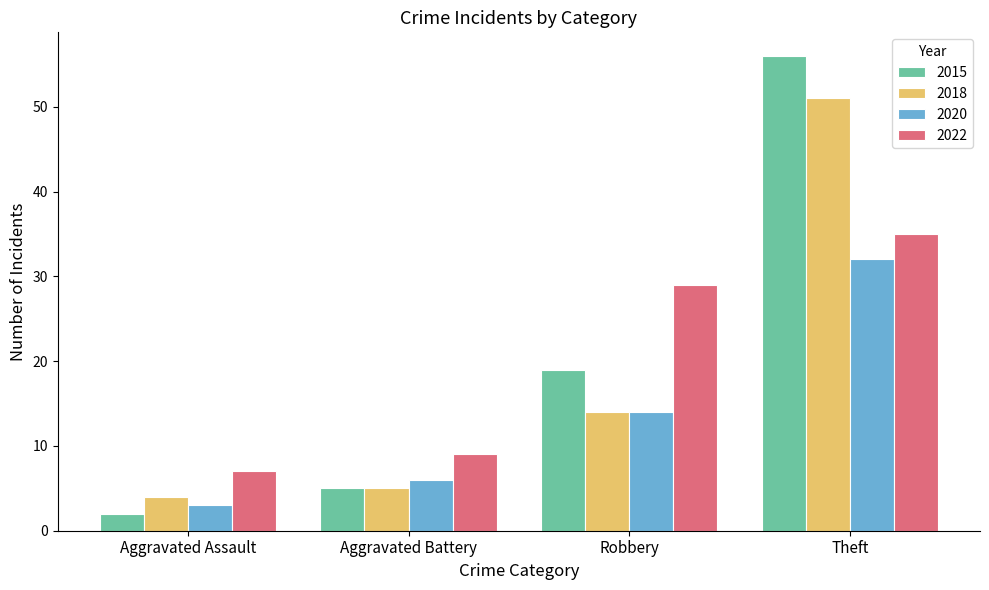

Is it true that 2020 equals 10 at Theft?

False